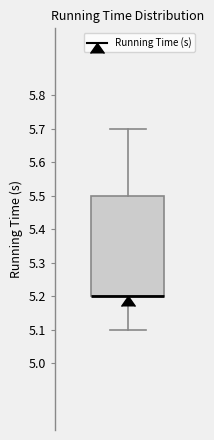

Transcribe this box plot: give where the median line is, the range the box spans, and where the two whiskers end, as read against the y-axis. The values are not printed on the chart, so give them approximately, as read against the axis.

median 5.2 (drawn on the box's lower edge), box 5.2 to 5.5, whiskers 5.1 to 5.7